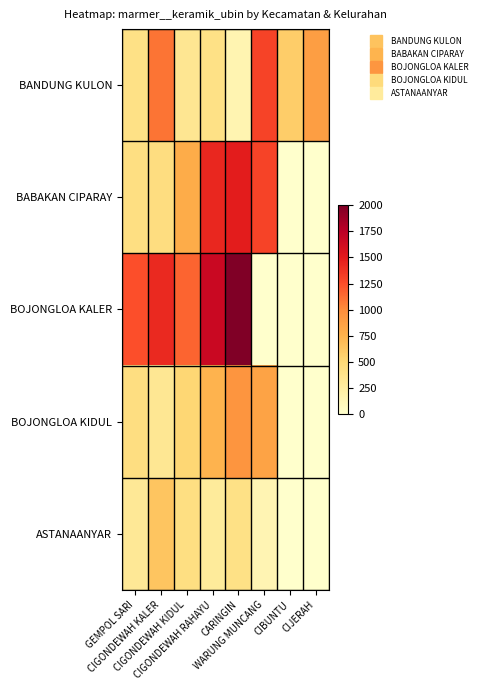

At which category is the sum across all series the highest?

CARINGIN